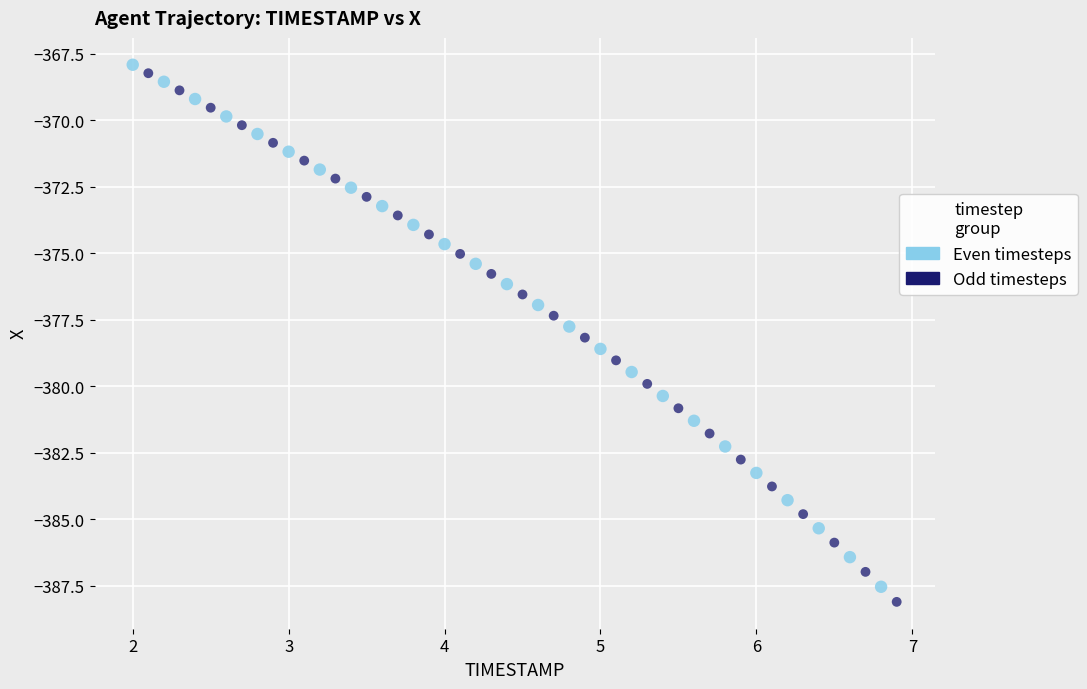

Which series has the widest spread of Y values?

Odd timesteps